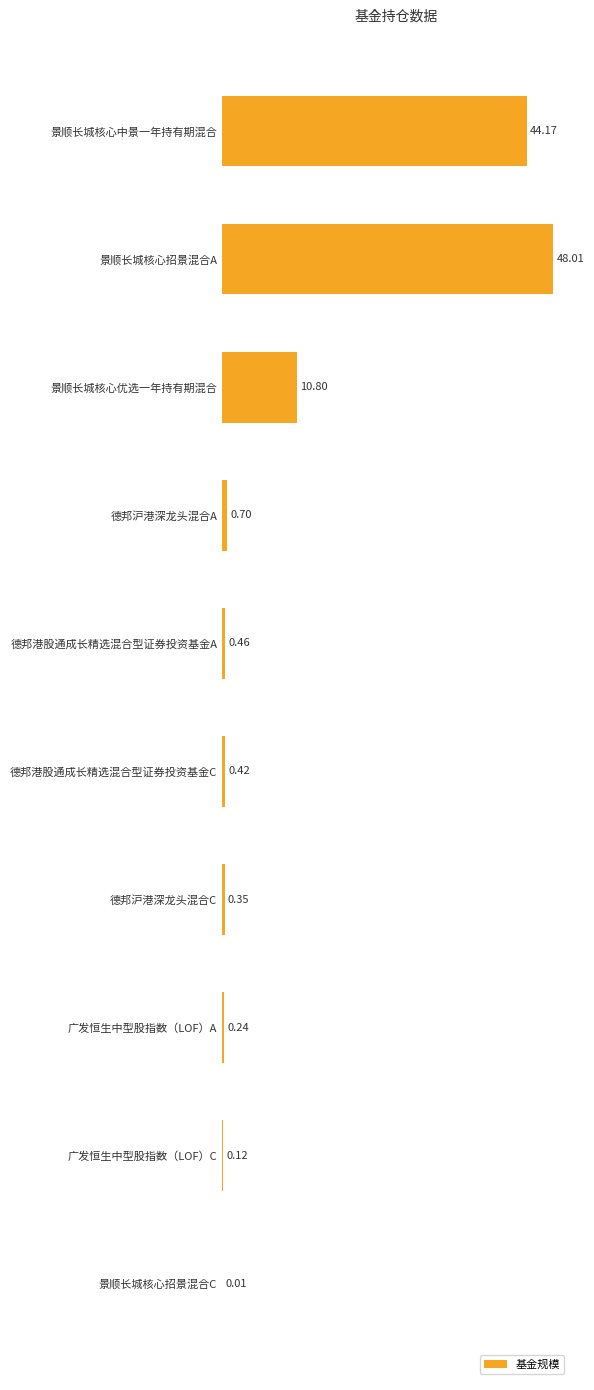

What is the sum of all values?

105.3